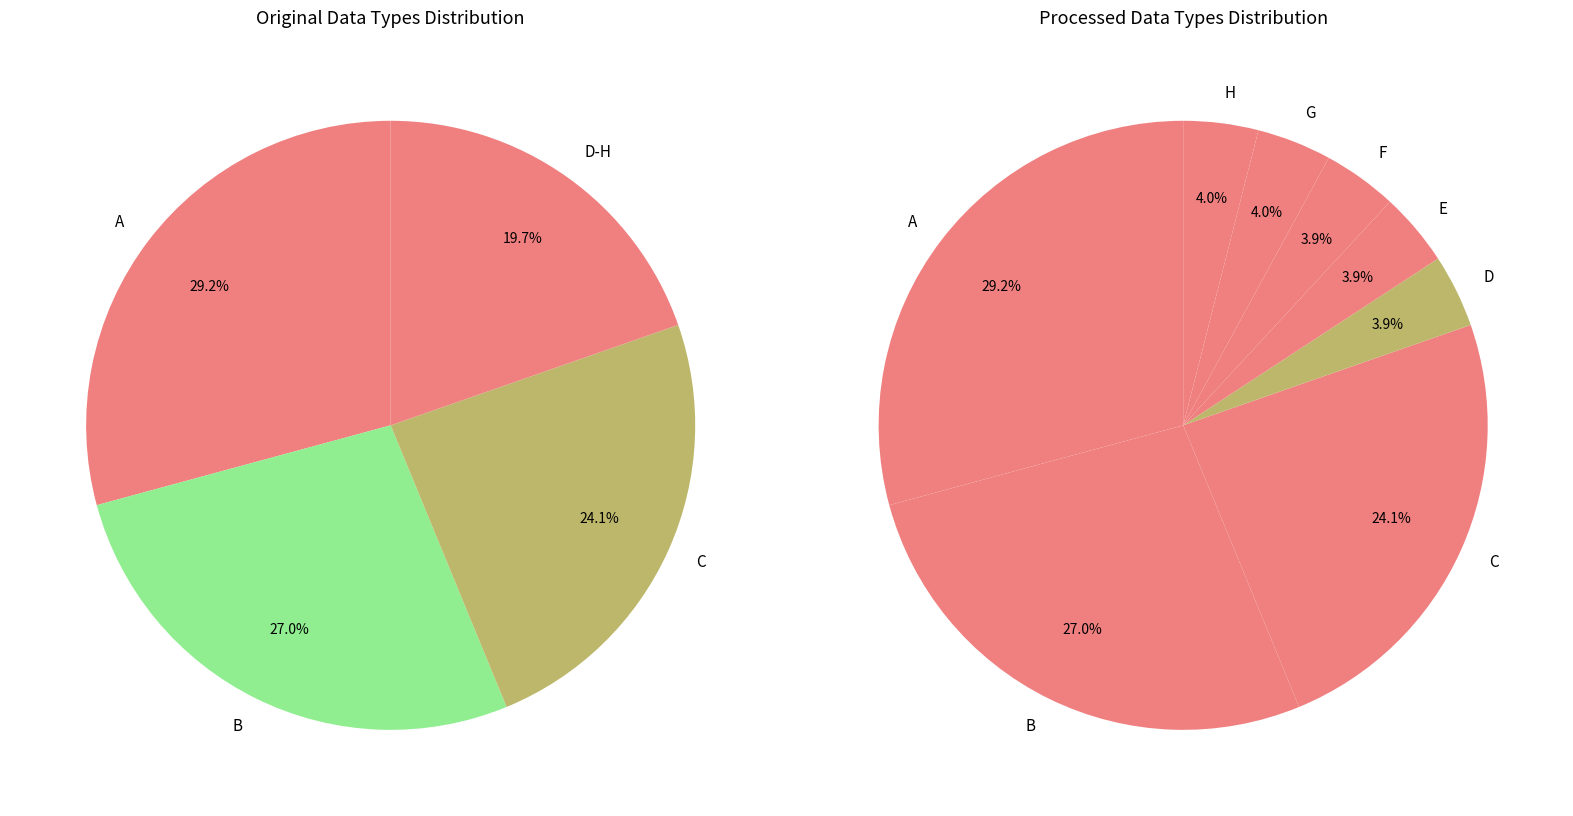

Does G account for over 50% of the chart?

No